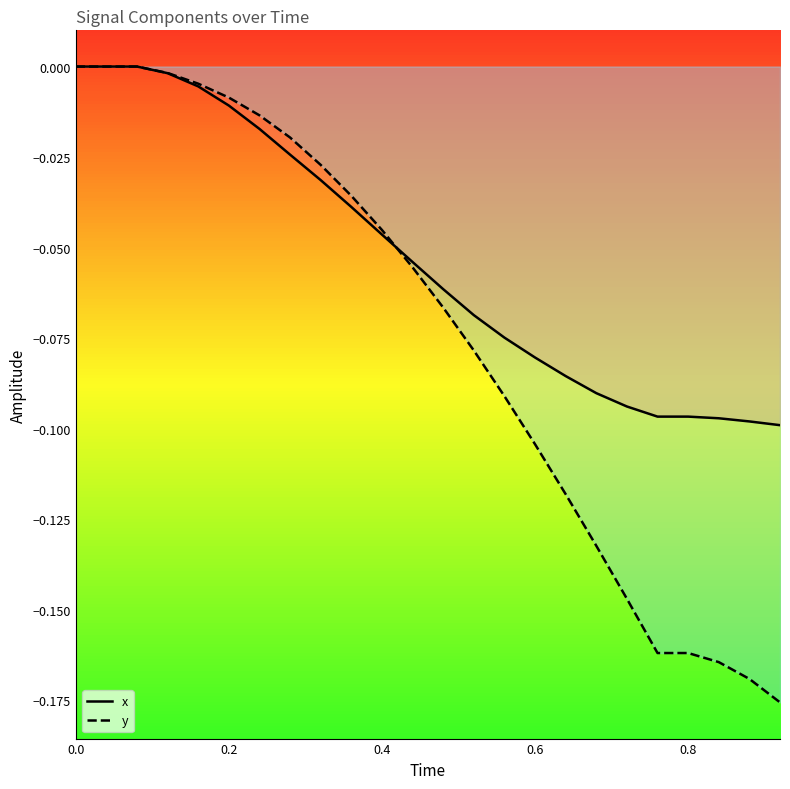

At 0.48, list the series in order from largest to smallest.

x, y